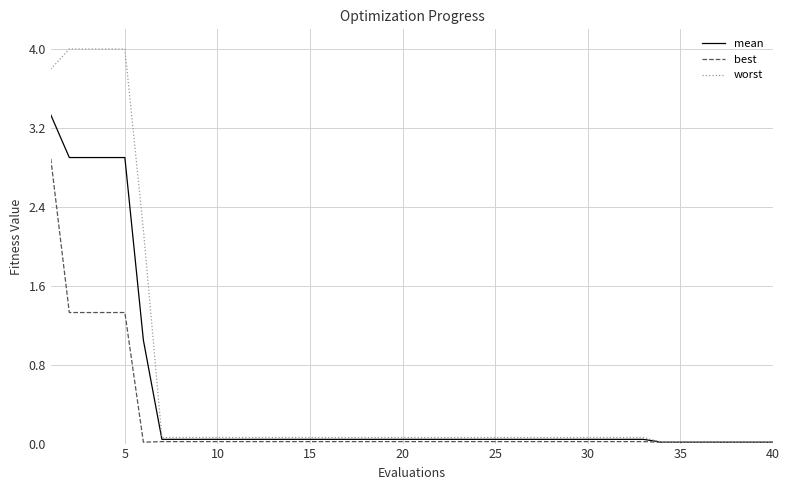

What is the difference between the maximum and second lowest values in the worst series?

4.0